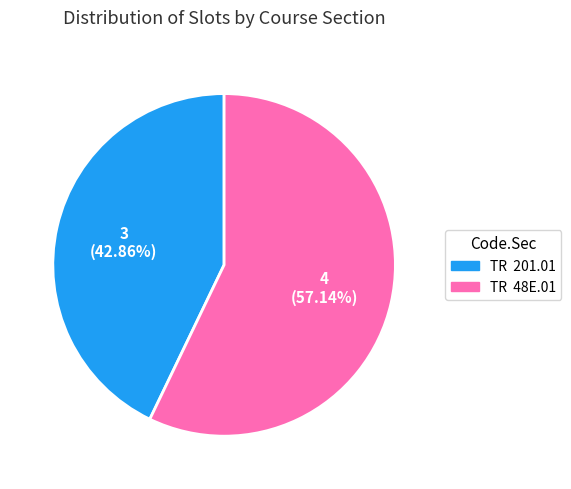

Which category has the smallest portion of the pie?

TR 201.01